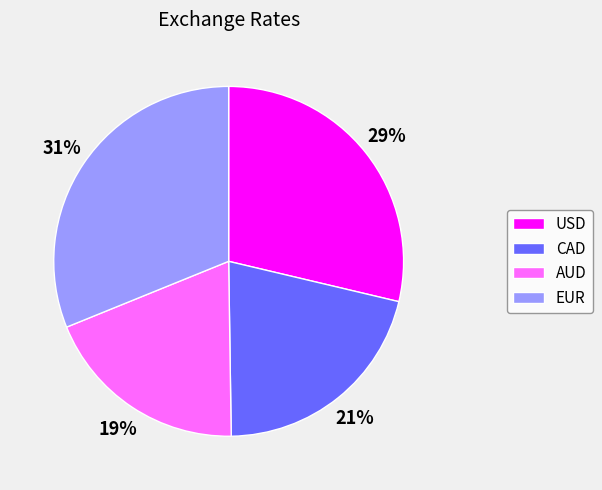

To the nearest percent, what is the combined percentage of EUR and AUD?

50%